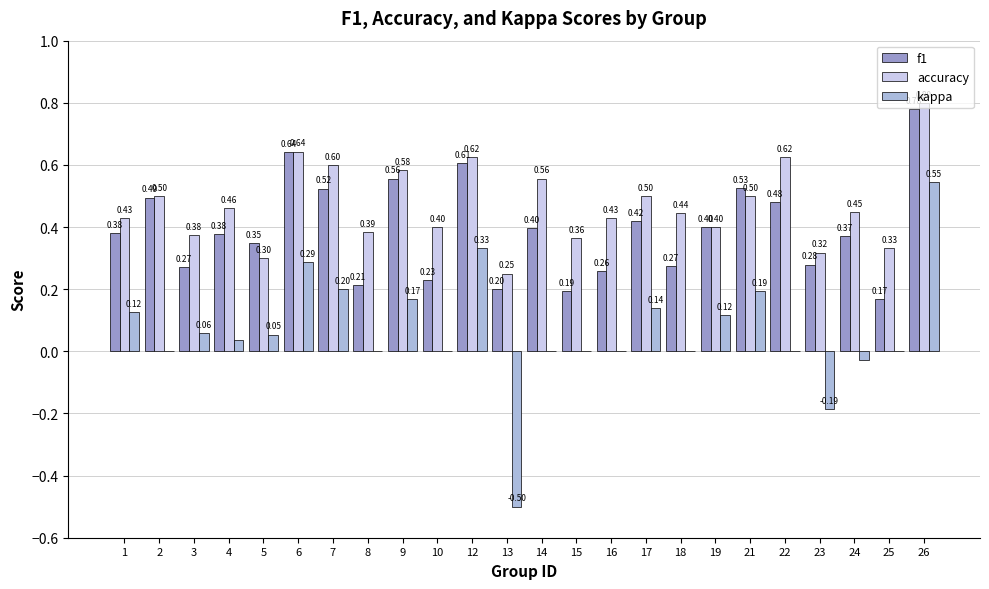

Which series has the largest total across all categories?

accuracy